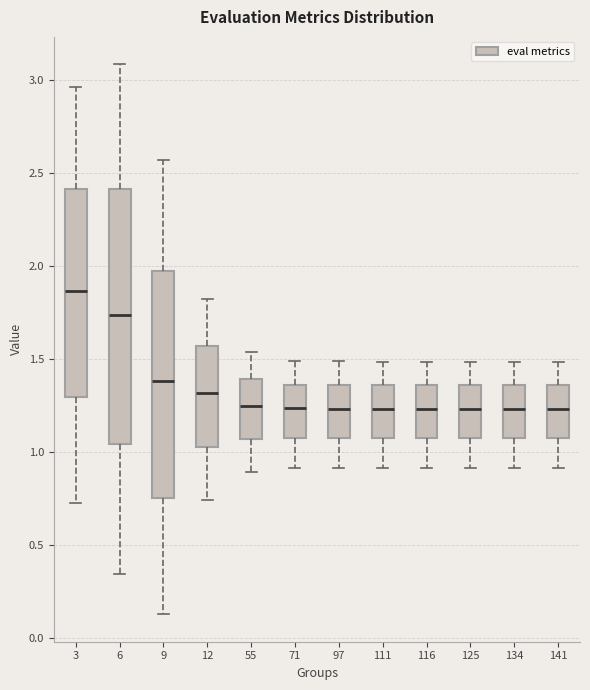

Which box is the tallest, from its lower edge to its upper edge?

6